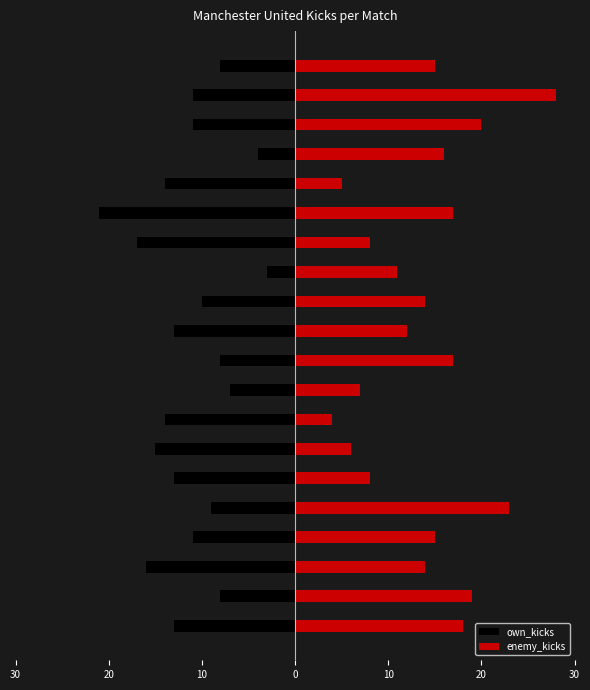

At which category is the sum across all series the highest?

18